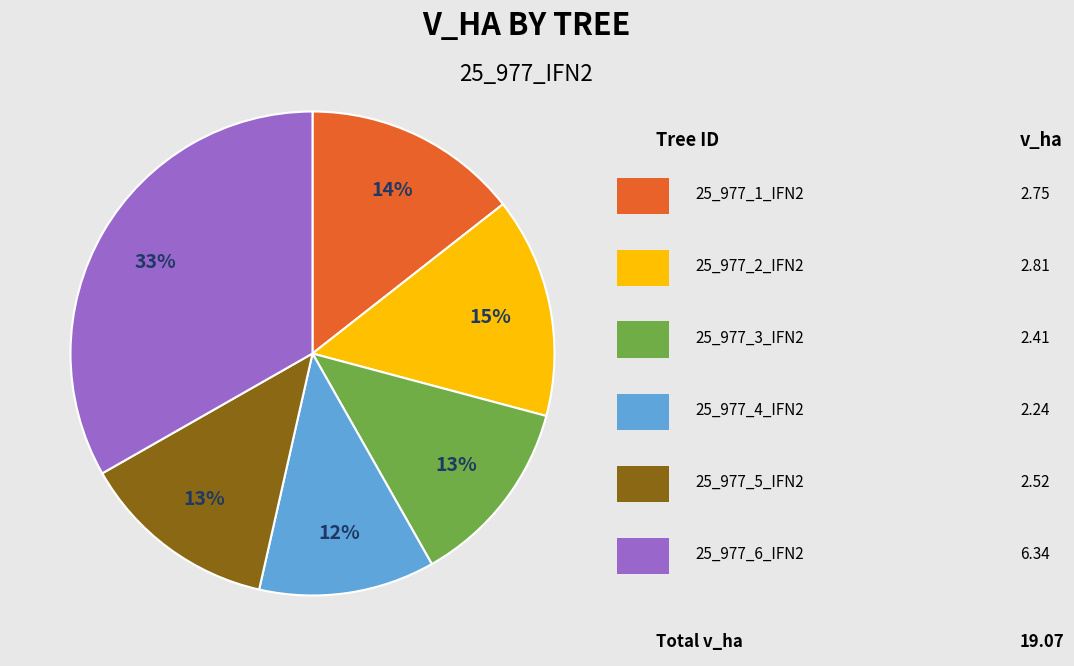

To the nearest percent, what is the average slice percentage?

17%